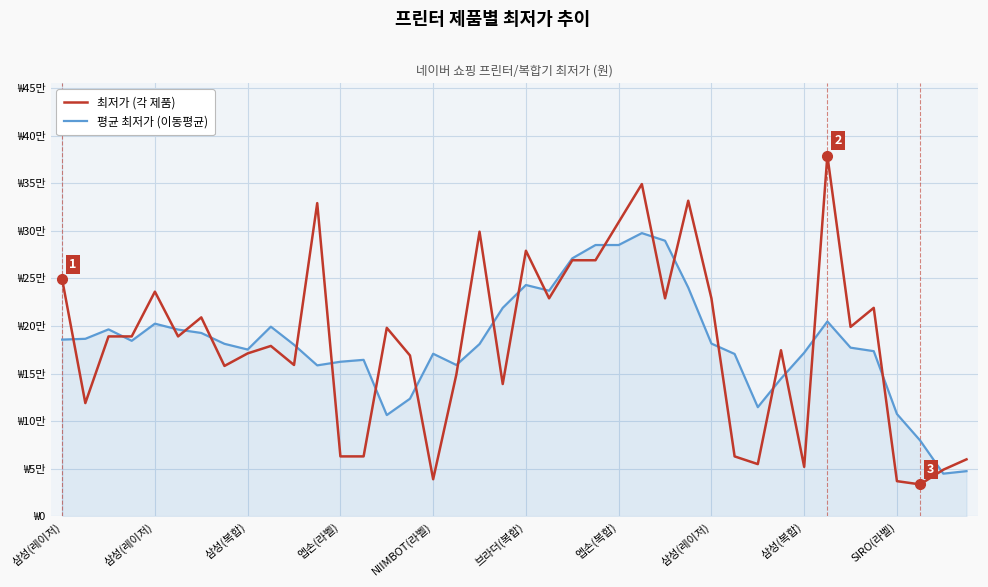

Where is 평균 최저가 (이동평균) nearest to the value 171187?

NIIMBOT(라벨)